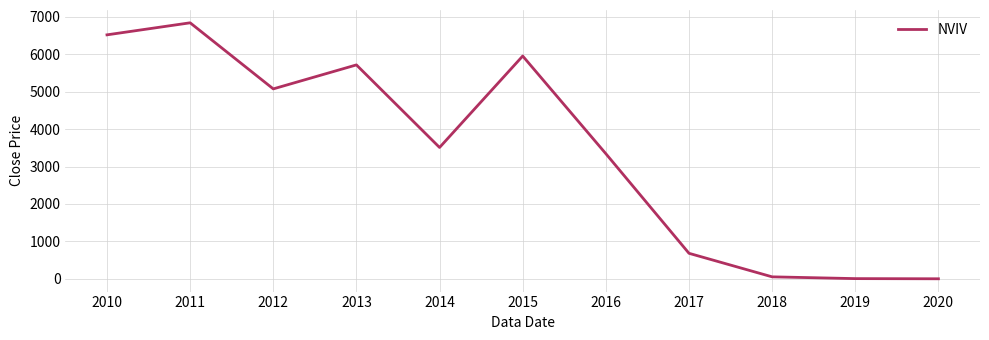

True or false: the data shows 3511.4 at 2014.

True